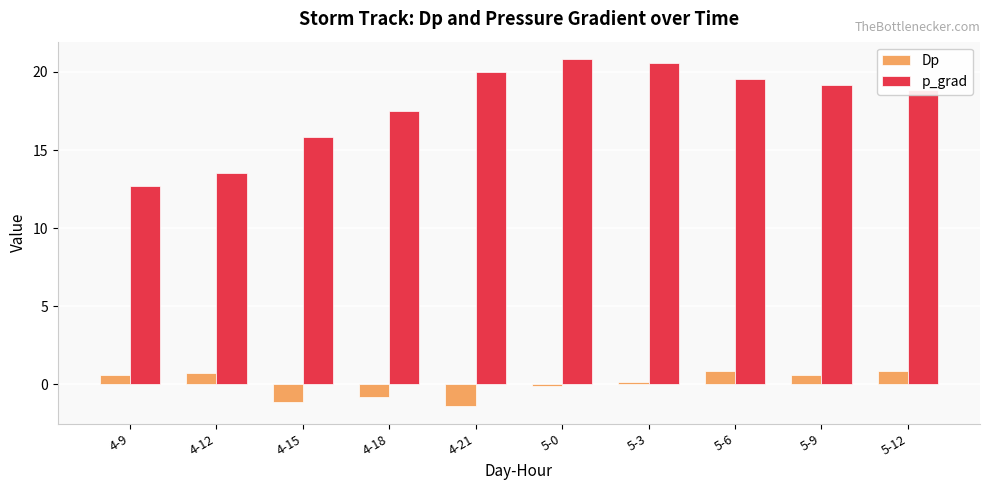

What is the label of the 2nd bar from the right?

5-9